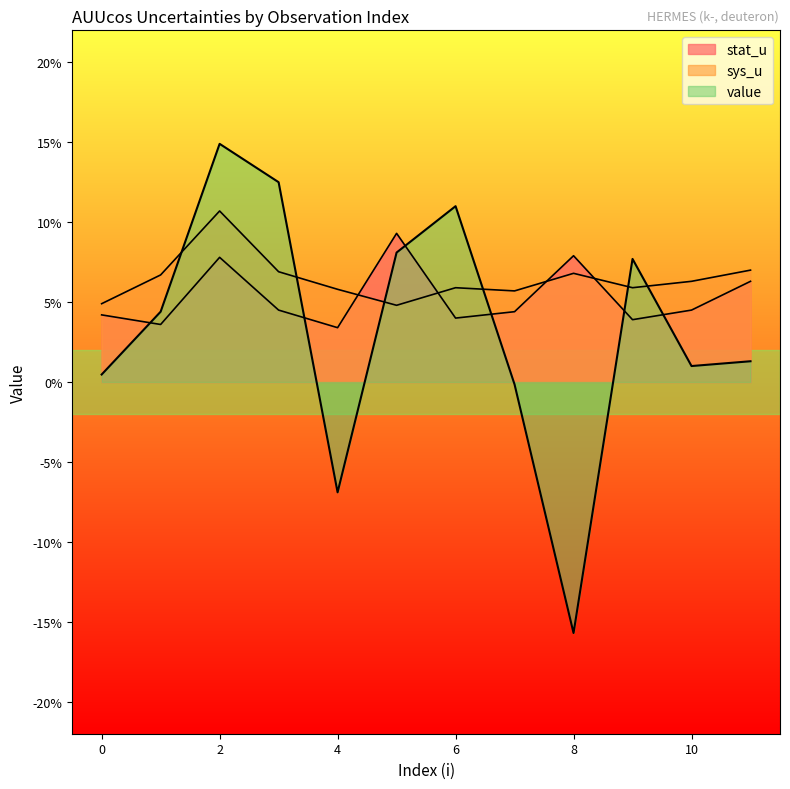

What is the value of the stat_u point at the 3rd from the left?

0.1